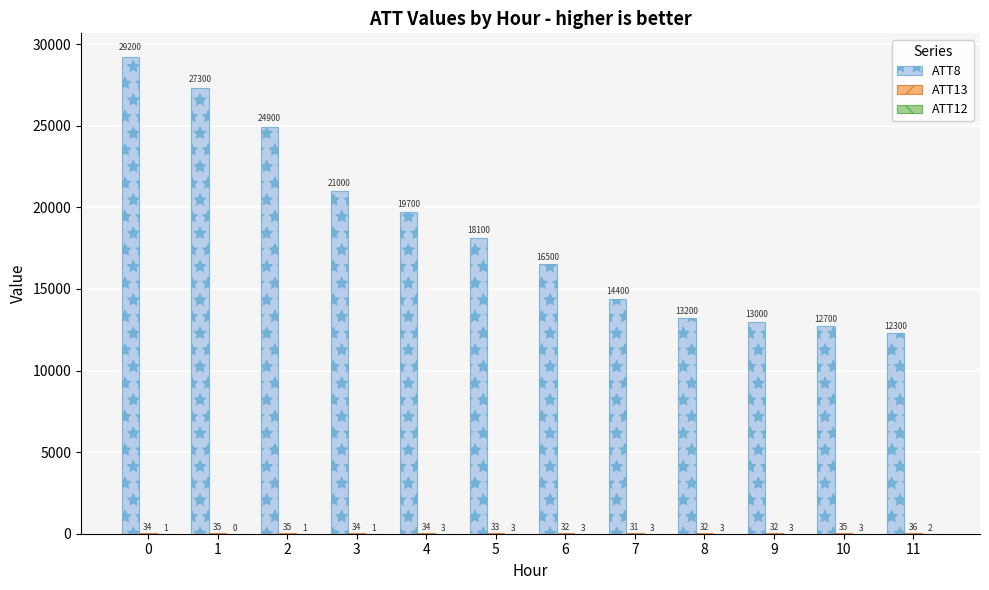

Which series has the largest total across all categories?

ATT8